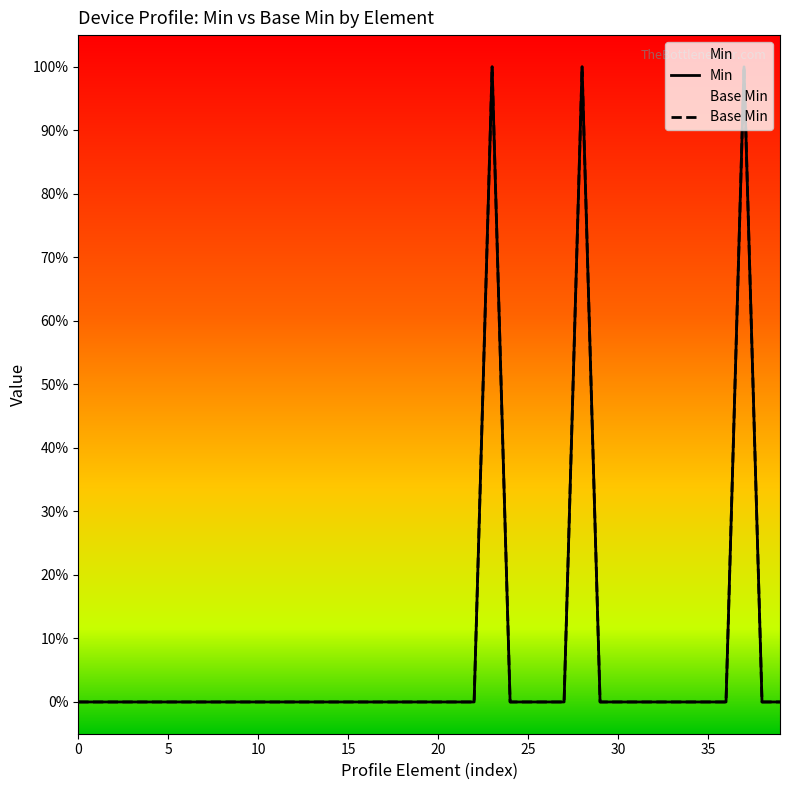

What are all the series names shown in the legend?

Min, Base Min